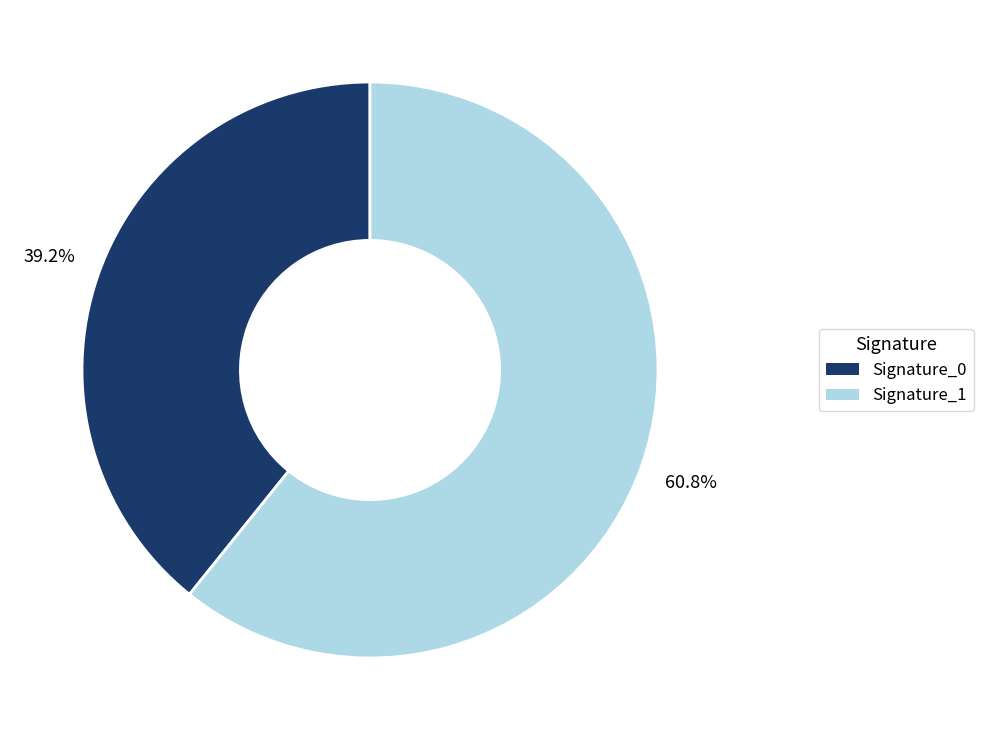

Is there any slice that represents more than half of the pie?

Yes